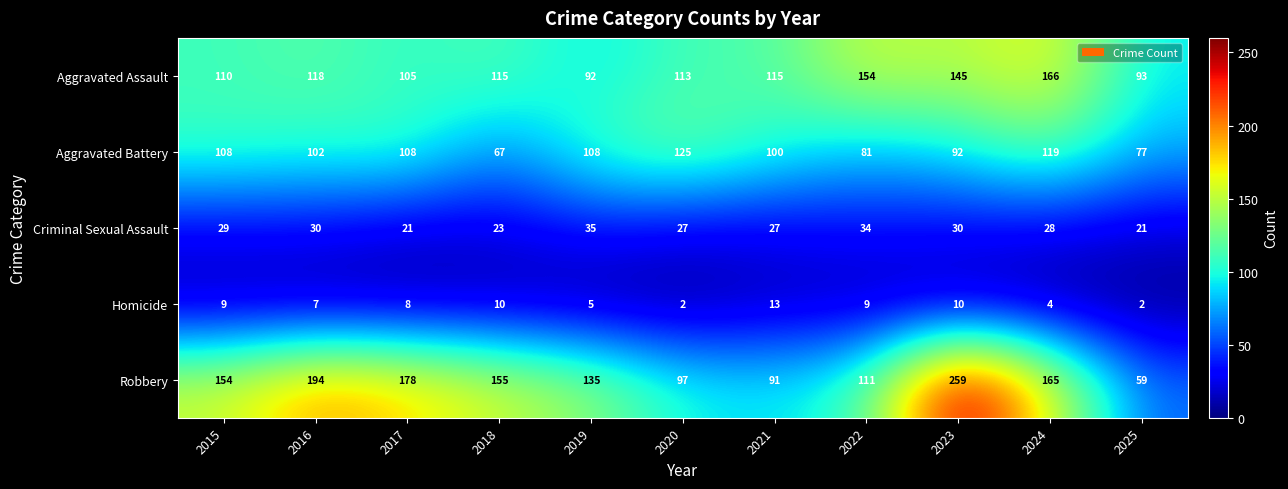

What is the total value across all series at 2021?

346